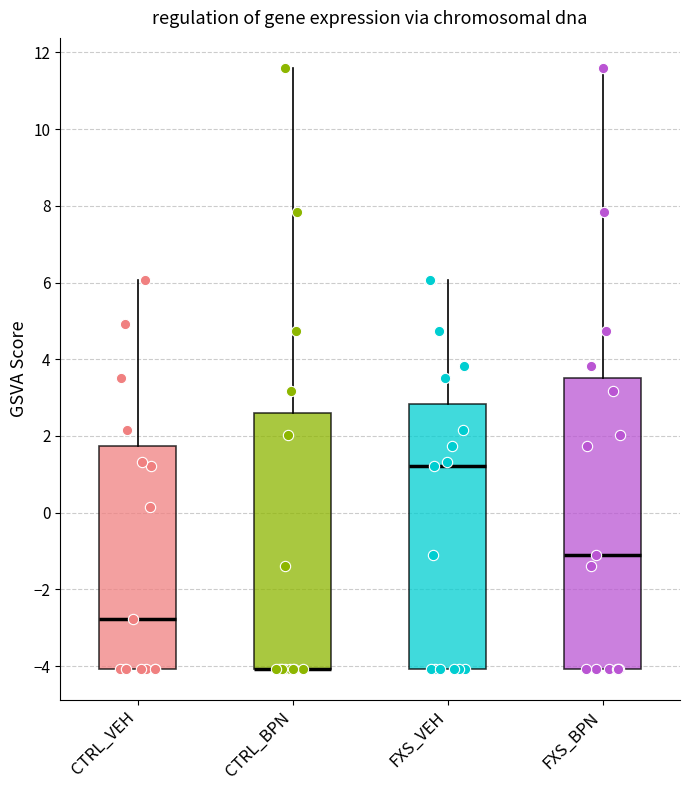

Where is the upper edge of the box for CTRL_VEH on the y-axis? The values are not printed on the chart, so give them approximately, as read against the axis.

1.8